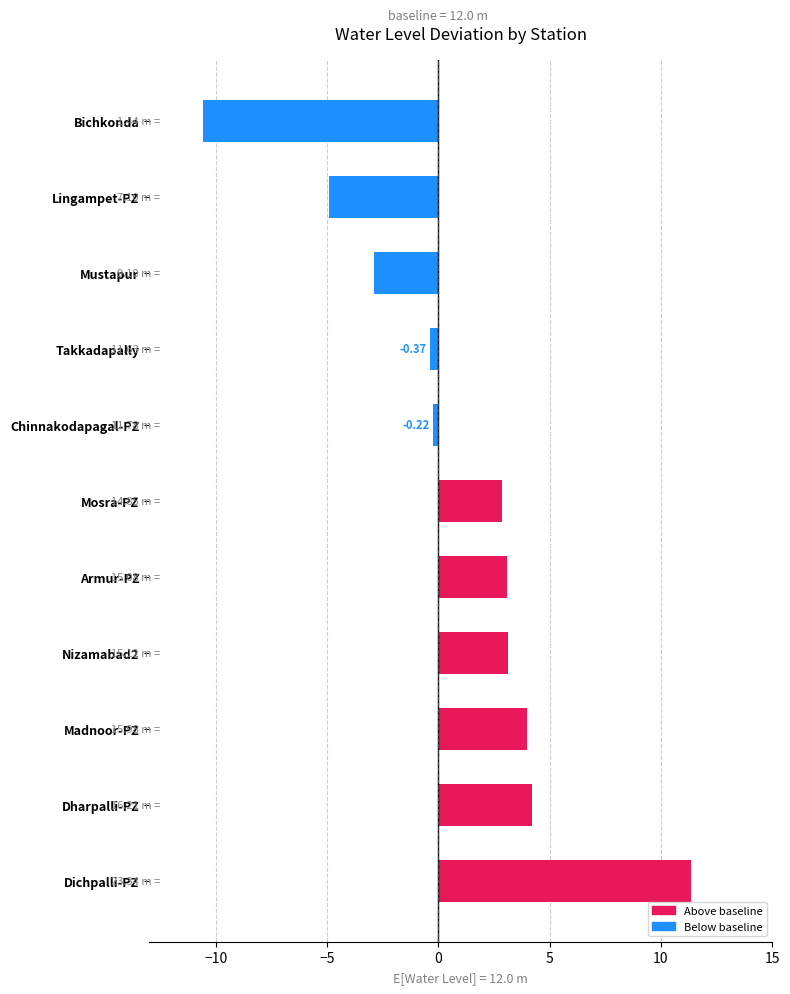

Where is the data nearest to the value 0?

Chinnakodapagal-PZ